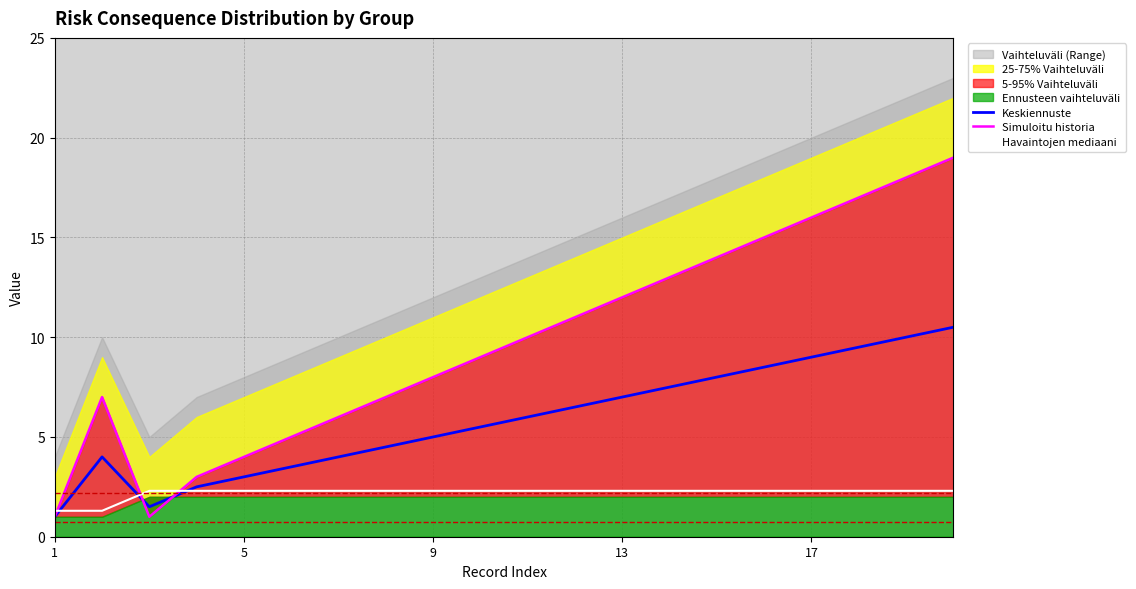

Is it true that Havaintojen mediaani equals 1.3 at 1?

True